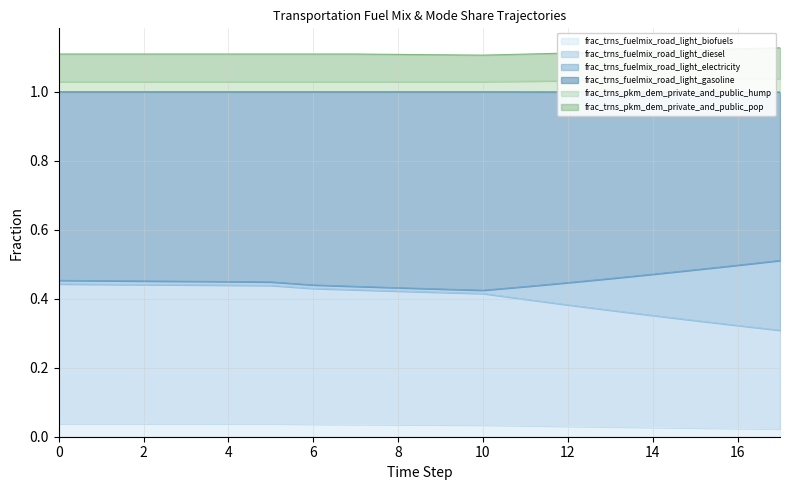

Where is the first local maximum for frac_trns_fuelmix_road_light_electricity?

2